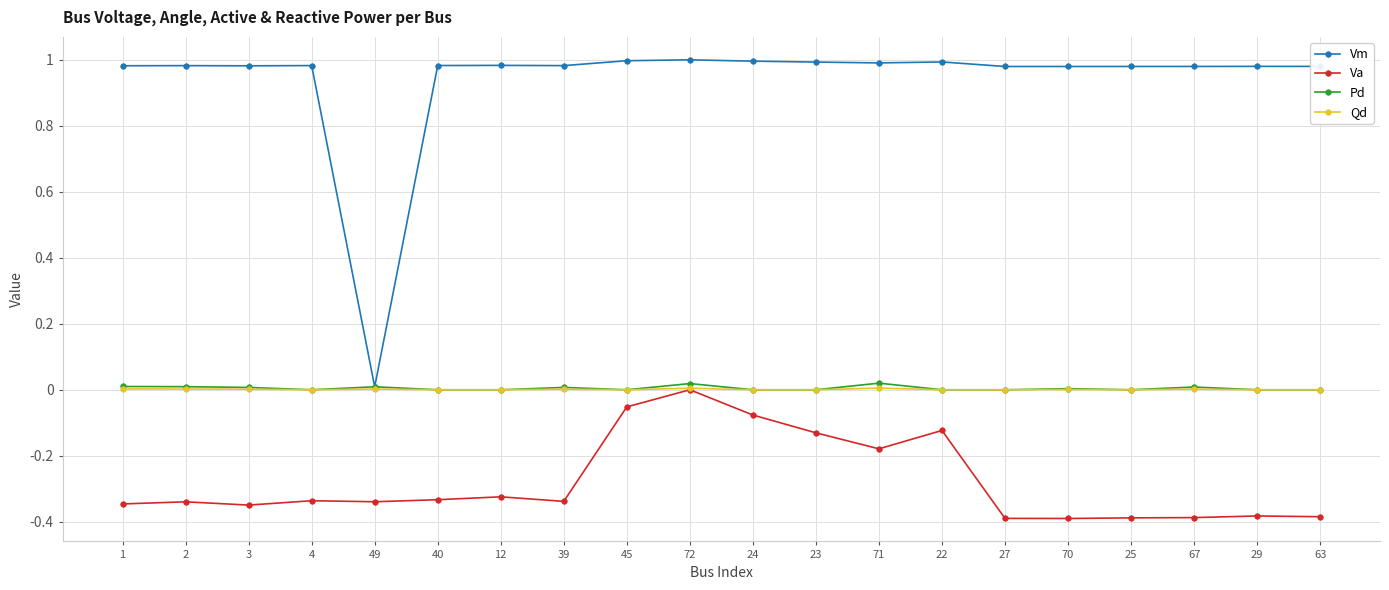

What is the label of the 9th point from the right?

23